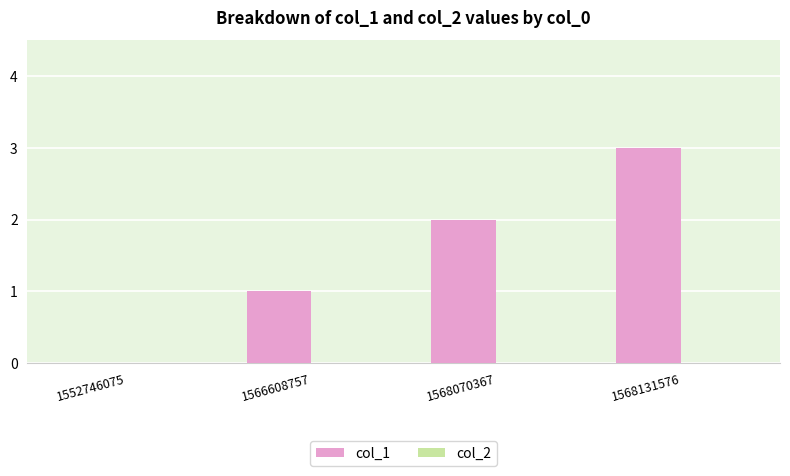

Is it true that the value at 1566608757 is 0?

False